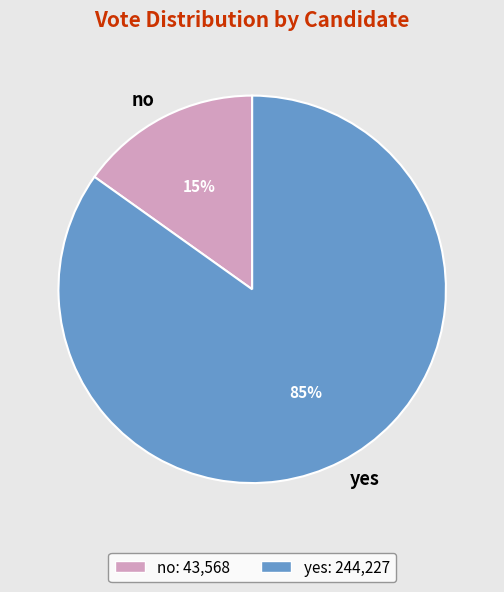

Combined, do yes and no account for over 50%?

Yes